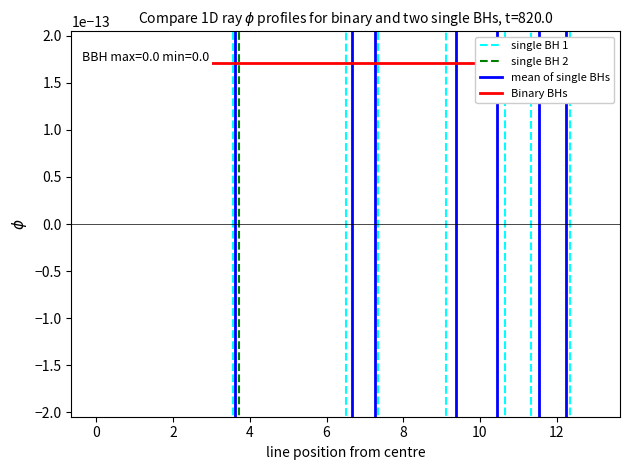

Between 6 and 12, which series saw the biggest shift?

single BH 1